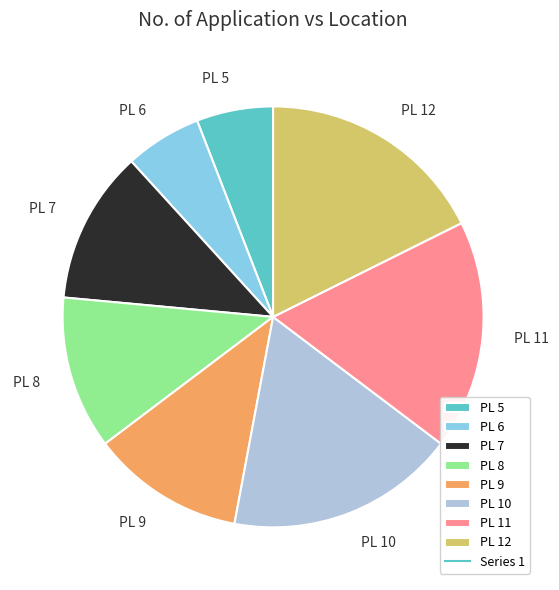

Approximately how many times larger is the value at PL 7 compared to PL 5?

2.0